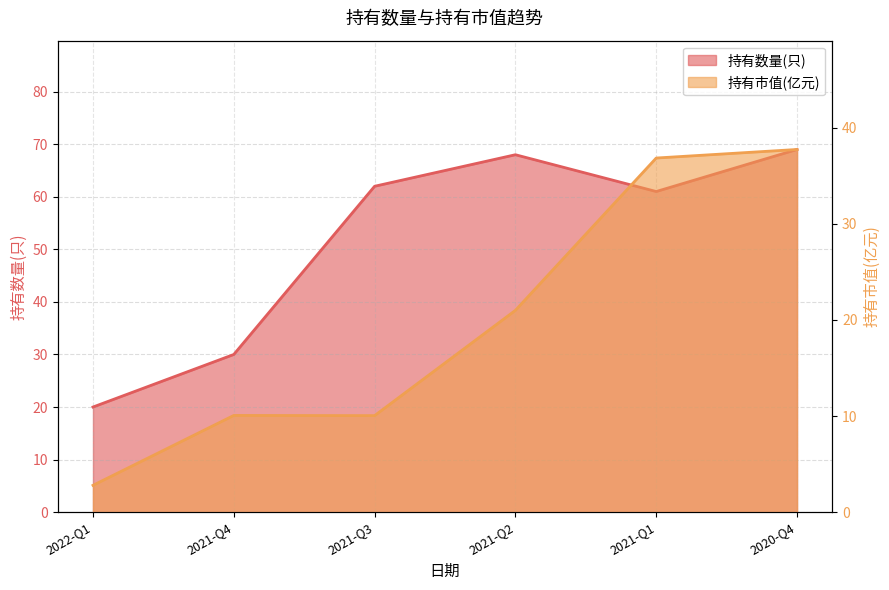

What is the label of the 2nd point from the left?

2021-Q4